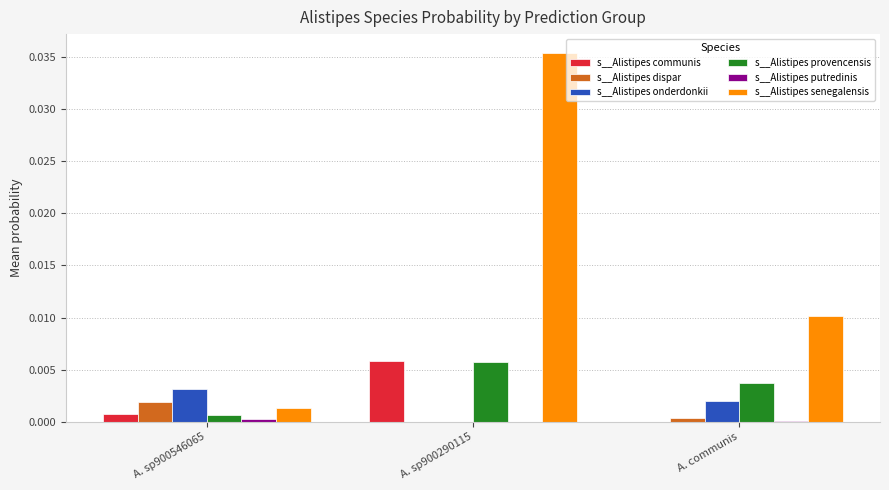

The s__Alistipes provencensis series shows 0.0 at A. sp900290115. True or false?

True